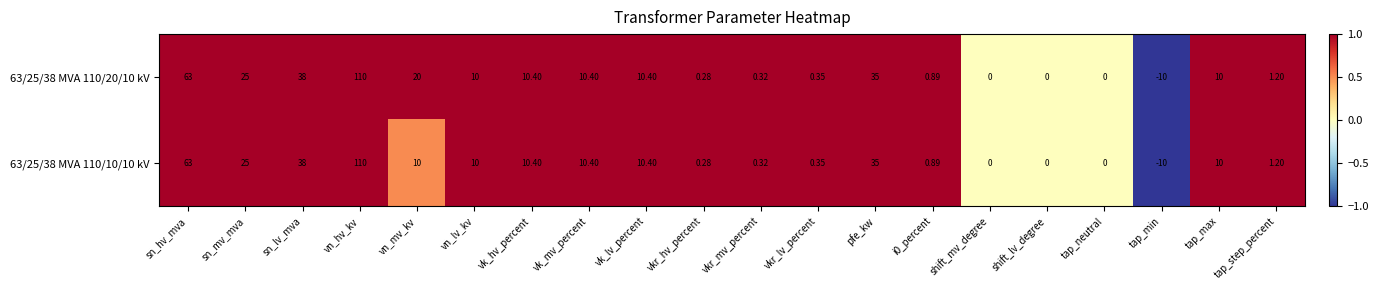

At which category is the sum across all series the highest?

vn_hv_kv